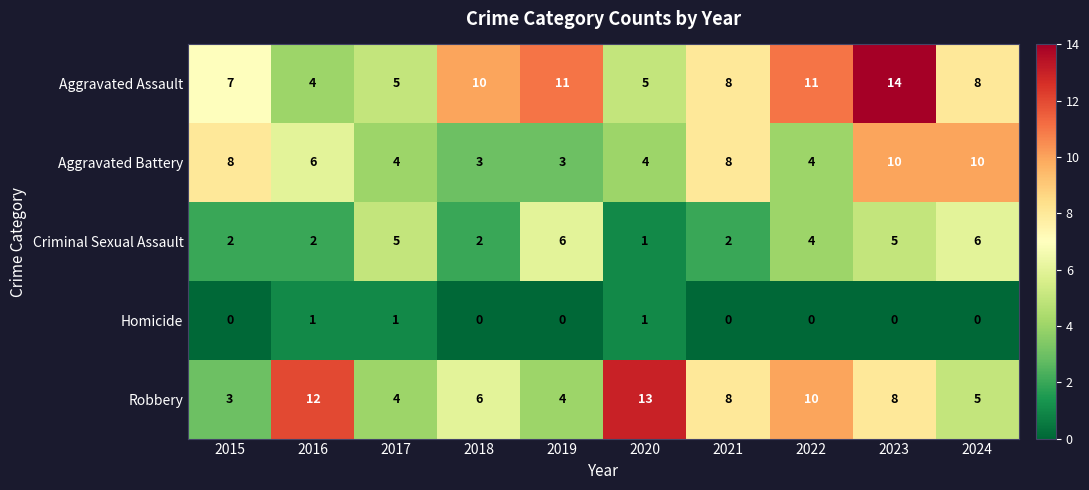

Which label corresponds to the largest value in the chart?

2023